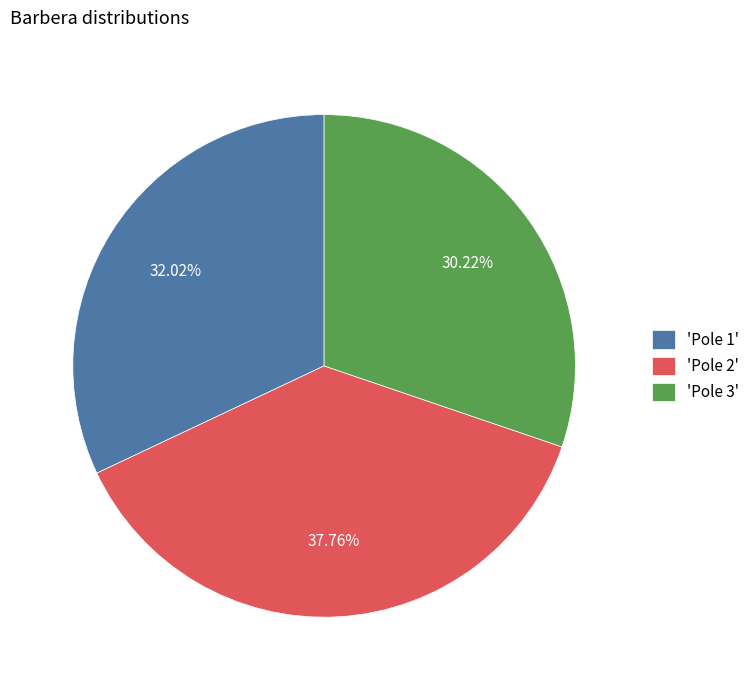

Which has a higher value, 'Pole 1' or 'Pole 3'?

'Pole 1'